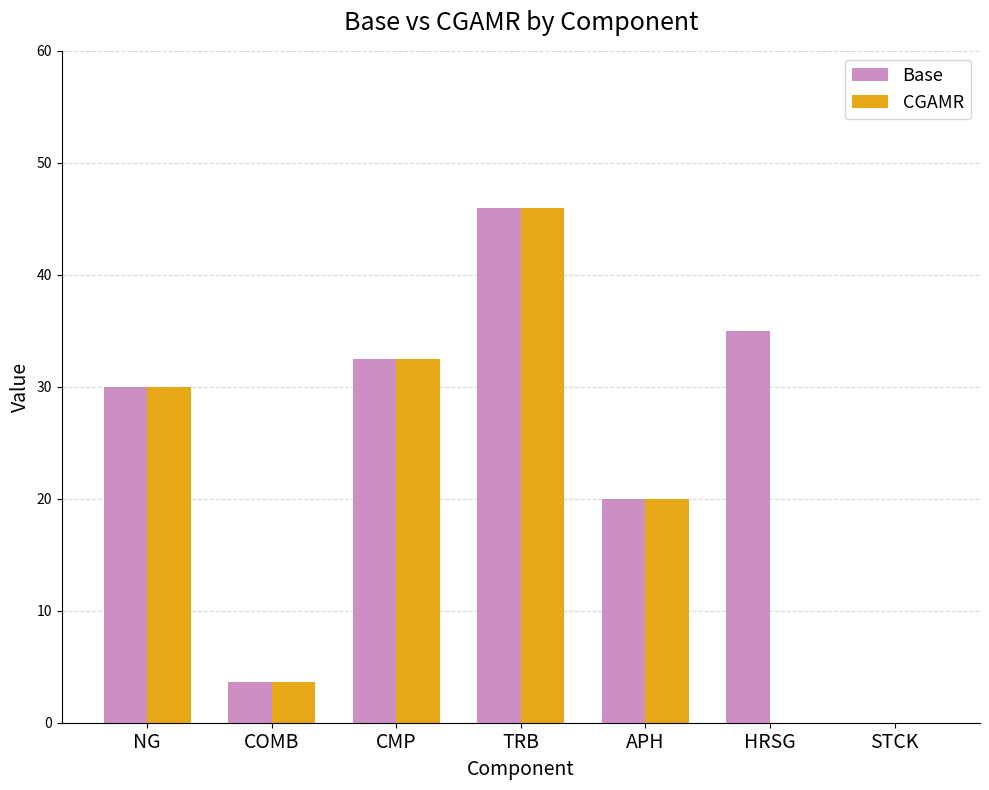

Reading right to left, extract all data points from this chart.

Base: STCK=0.0	HRSG=35.0	APH=20.0	TRB=46.0	CMP=32.5	COMB=3.6	NG=30.0
CGAMR: STCK=0.0	HRSG=0.0	APH=20.0	TRB=46.0	CMP=32.5	COMB=3.6	NG=30.0